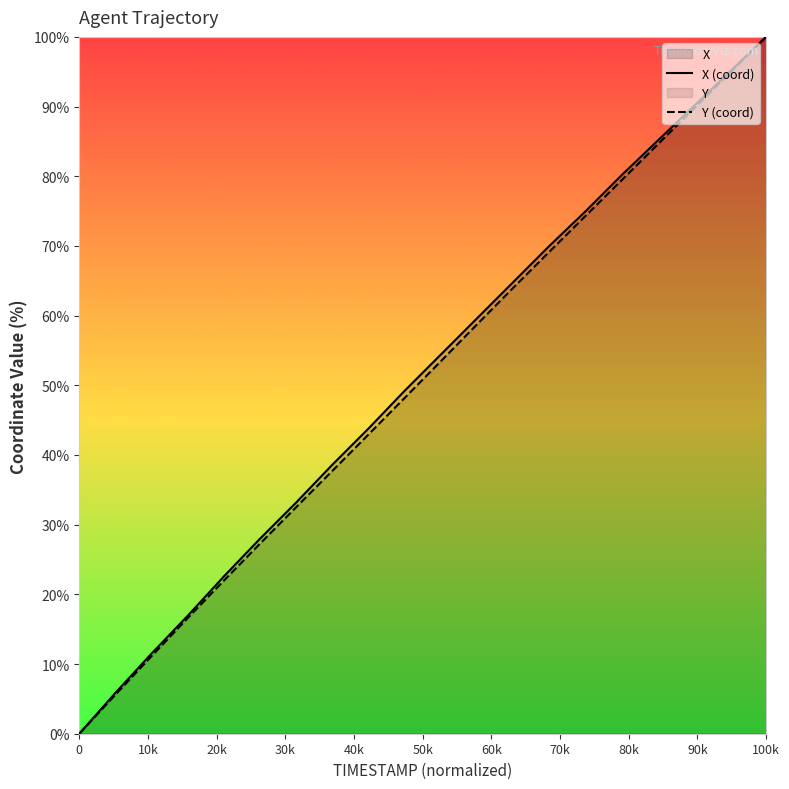

Which category has the highest value across all series?

100k